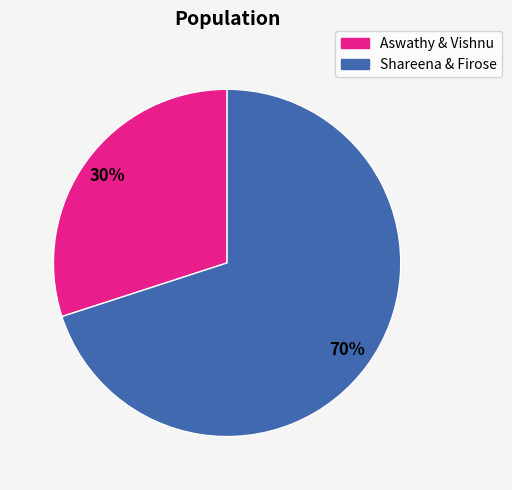

Is there a majority slice in this chart?

Yes